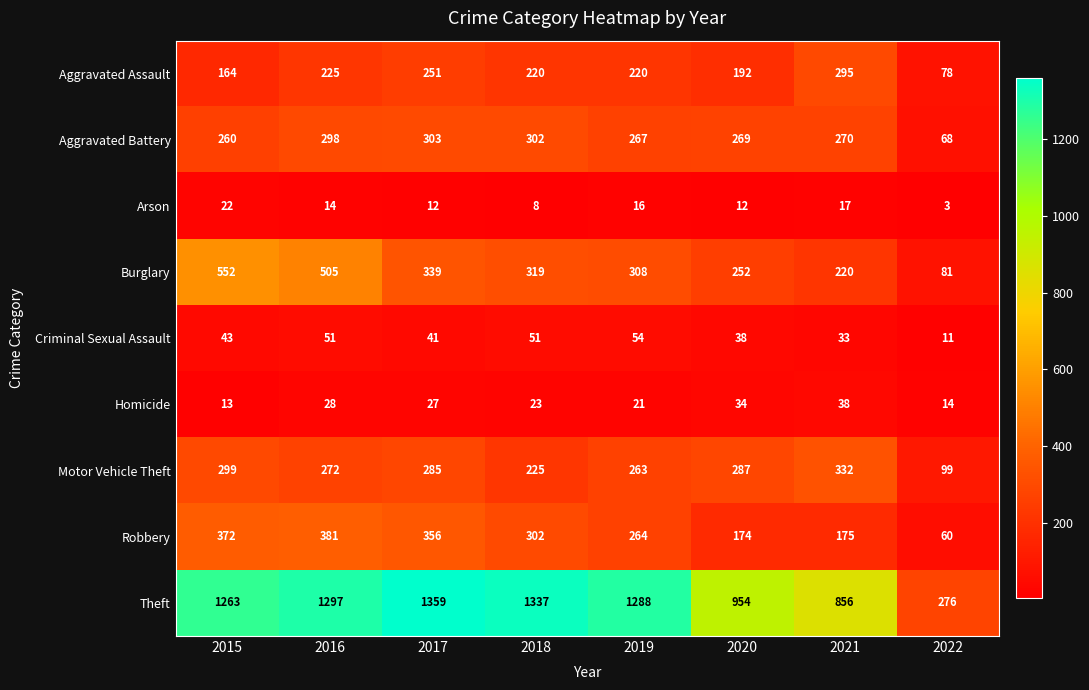

The Motor Vehicle Theft series shows 99 at 2022. True or false?

True